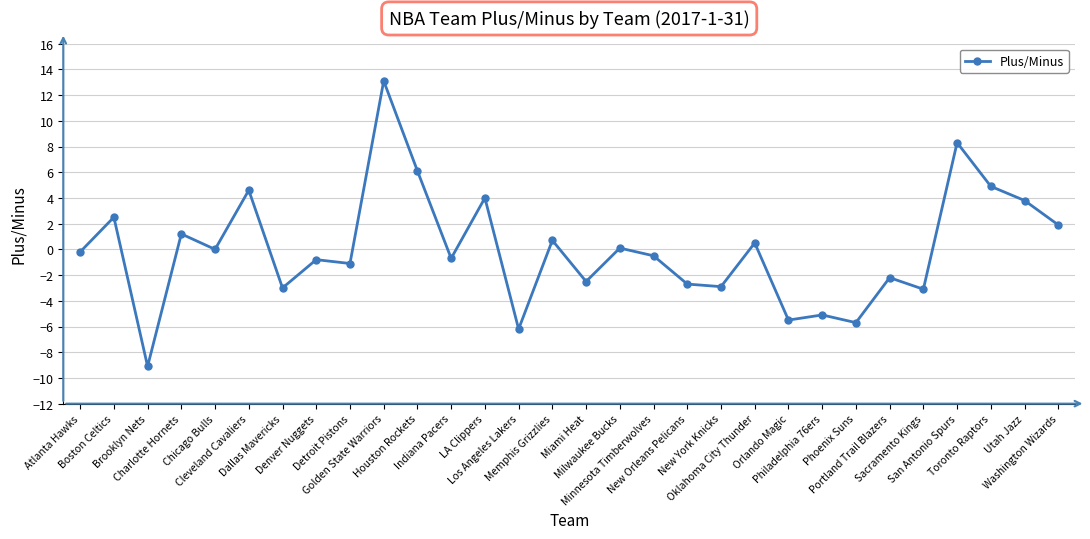

Which label corresponds to the smallest value in the chart?

Brooklyn Nets